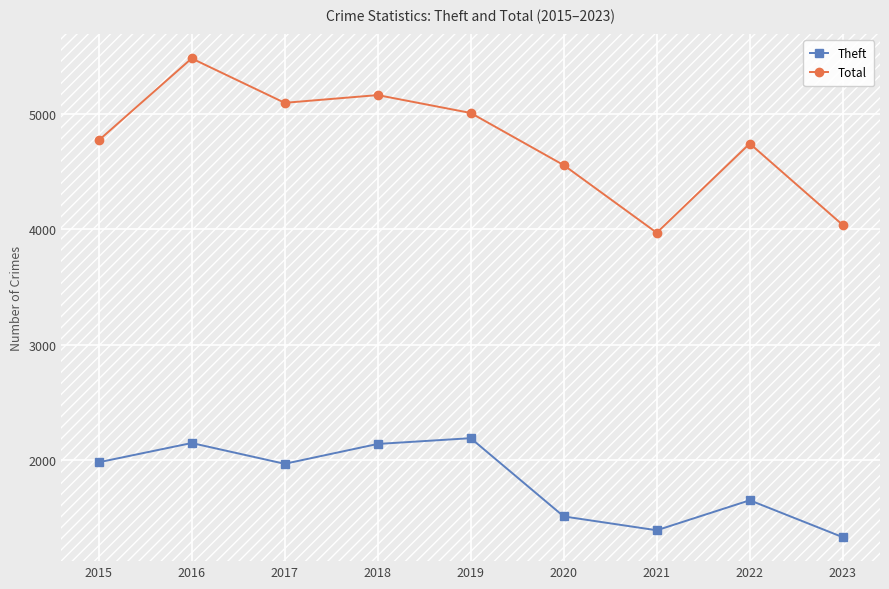

True or false: Theft has a value of 2148 at 2016.

True